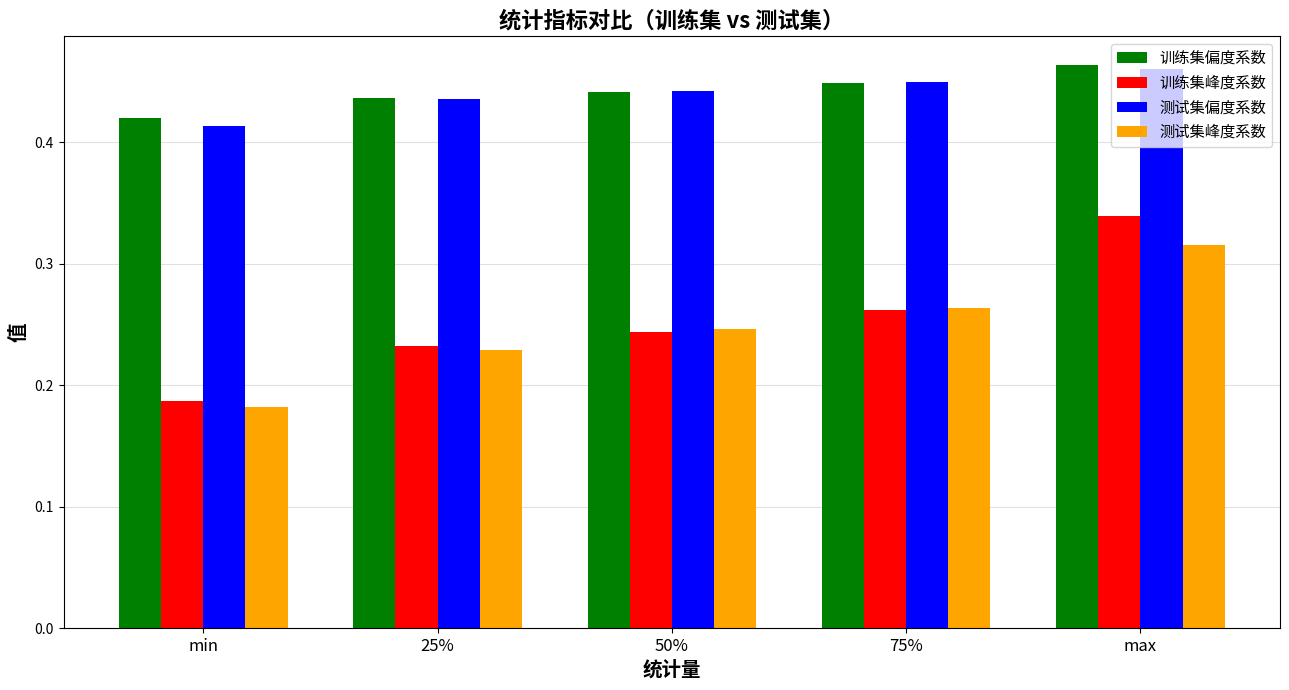

At which category is the sum across all series the highest?

max